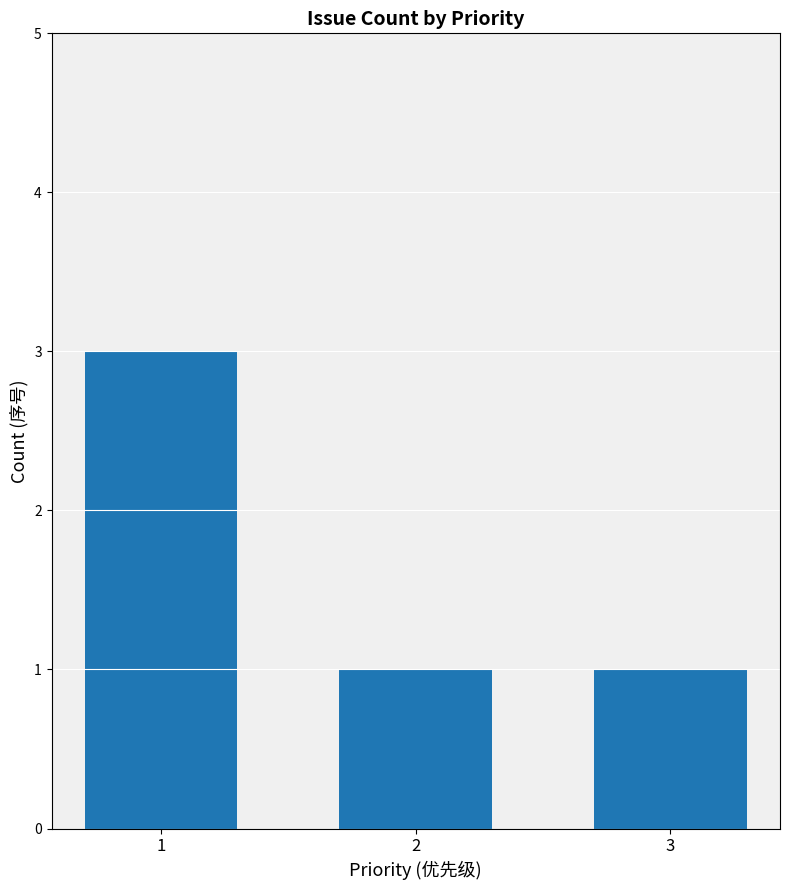

The chart shows a value of 1 at 1. True or false?

False